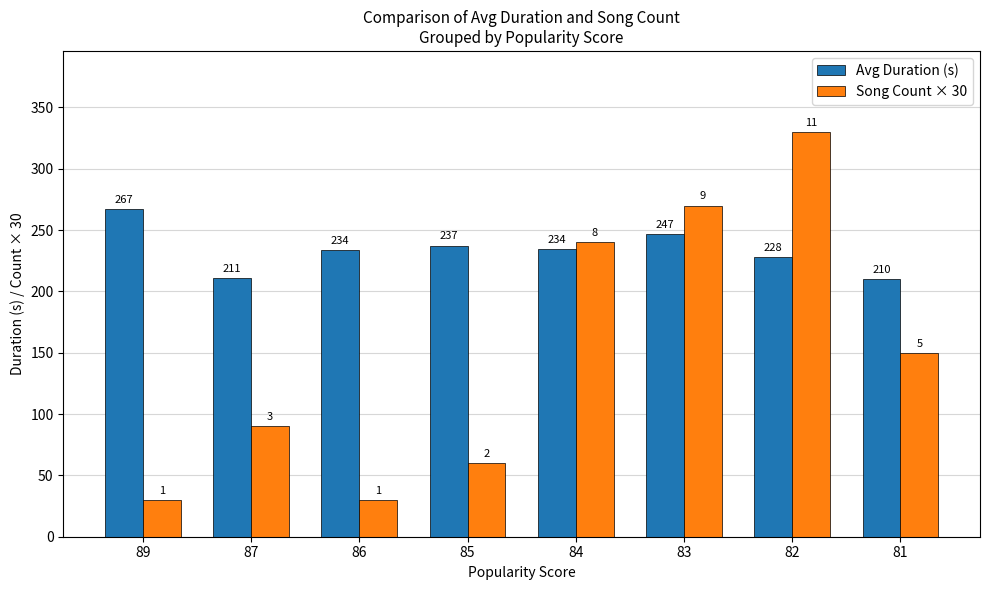

At which label is Avg Duration (s) closest to 238?

85